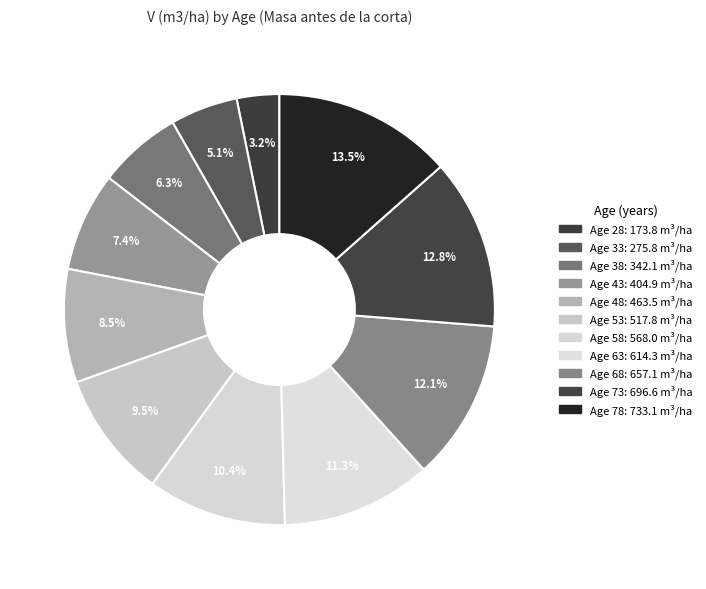

Rank the categories by value from lowest to highest.

28, 33, 38, 43, 48, 53, 58, 63, 68, 73, 78